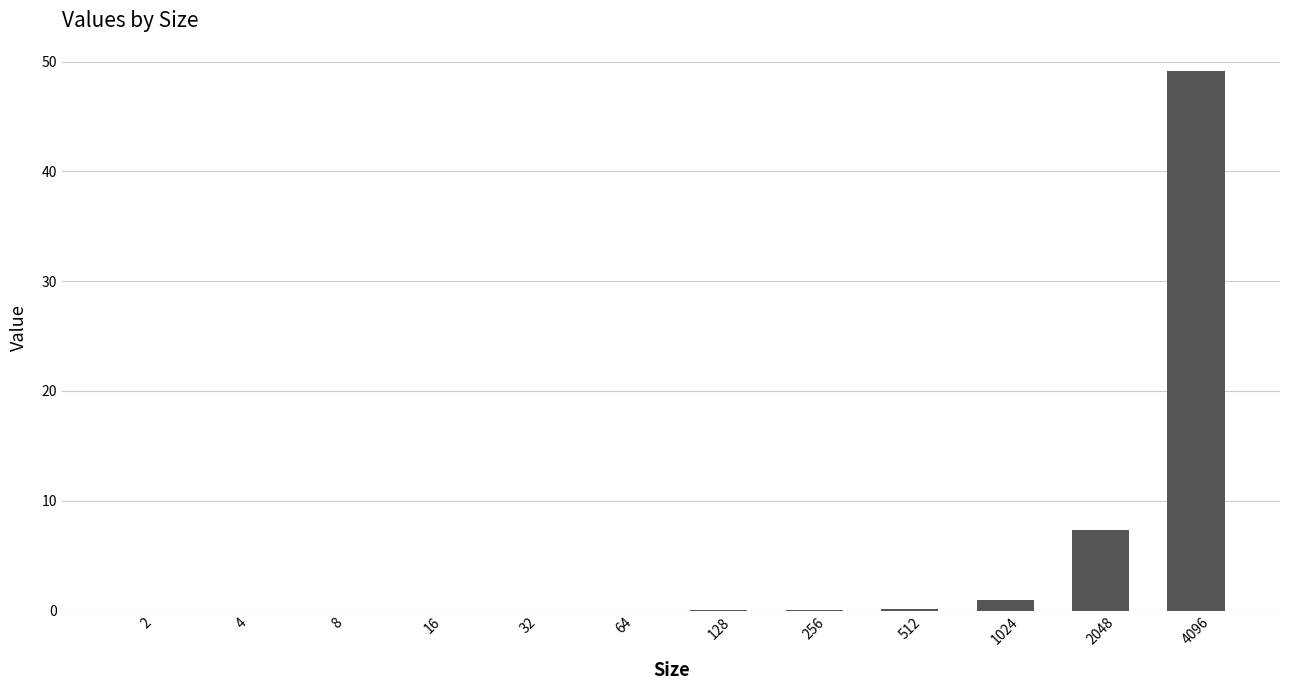

Which has a higher value, 1024 or 16?

1024